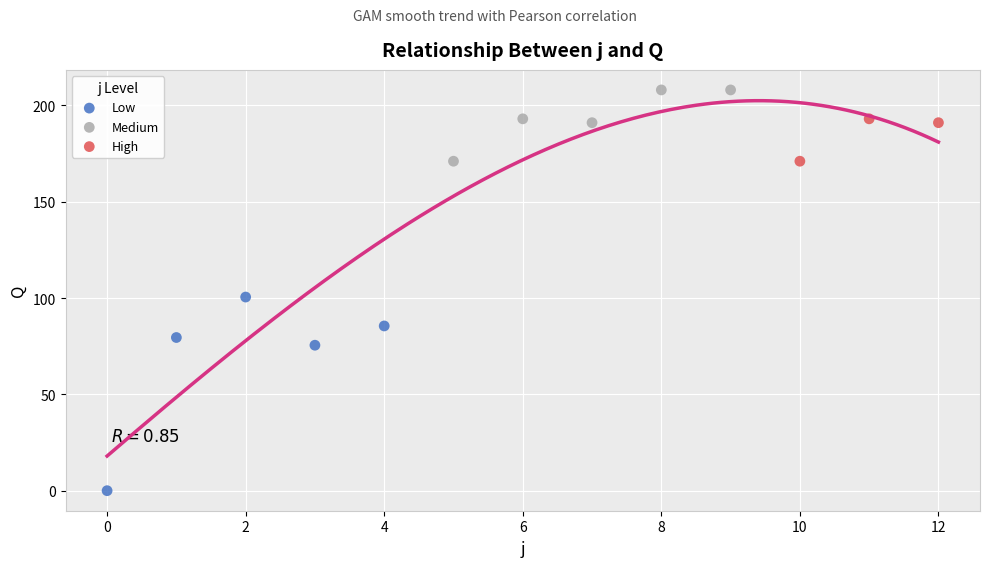

What are all the series names shown in the legend?

Low, Medium, High